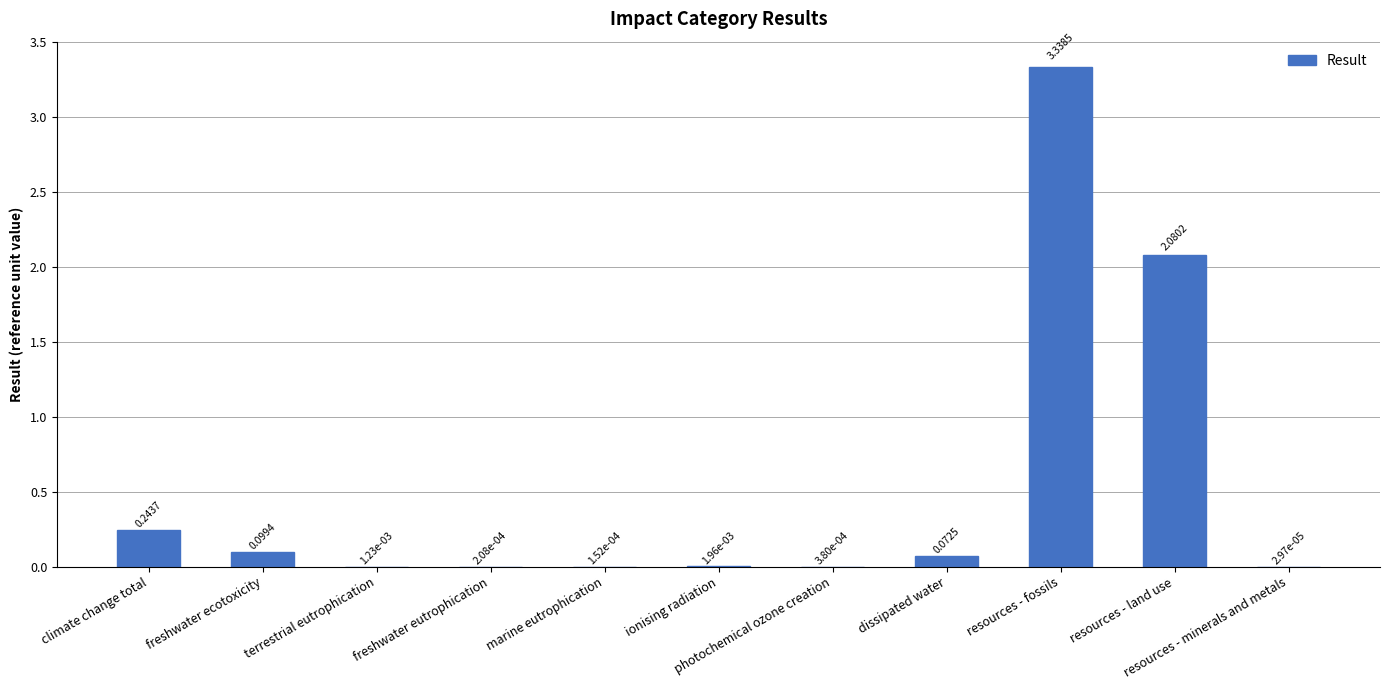

What is the sum of all values?

5.8